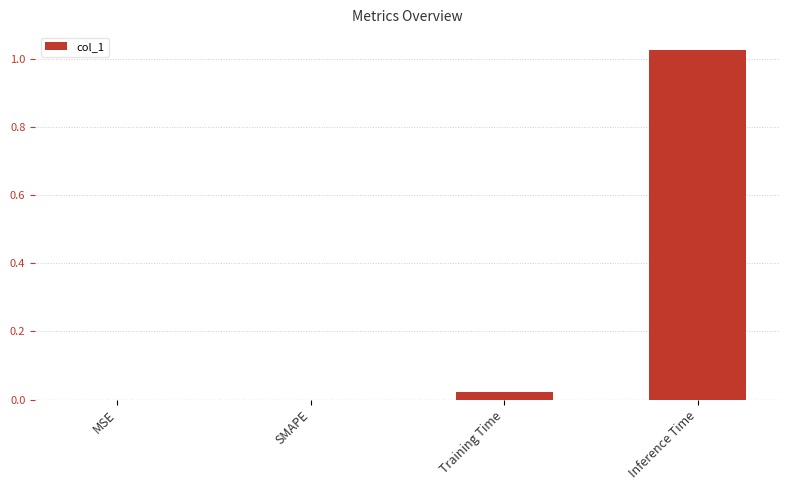

Between Inference Time and MSE, which is larger?

Inference Time